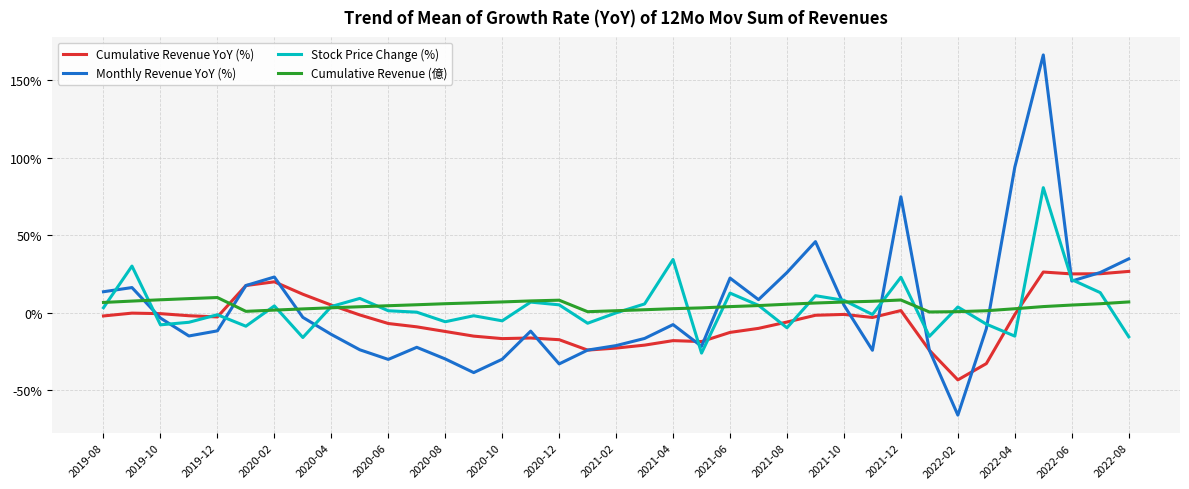

Count the number of data series in this chart.

4